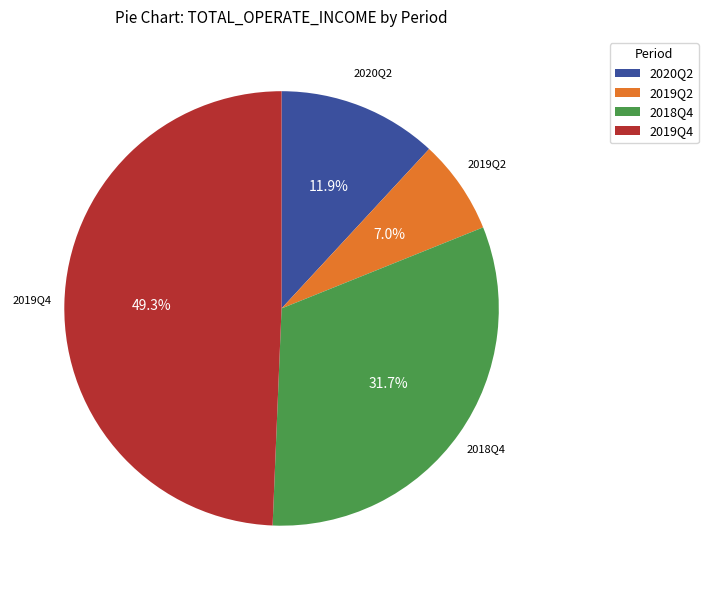

Does any single category account for the majority?

No